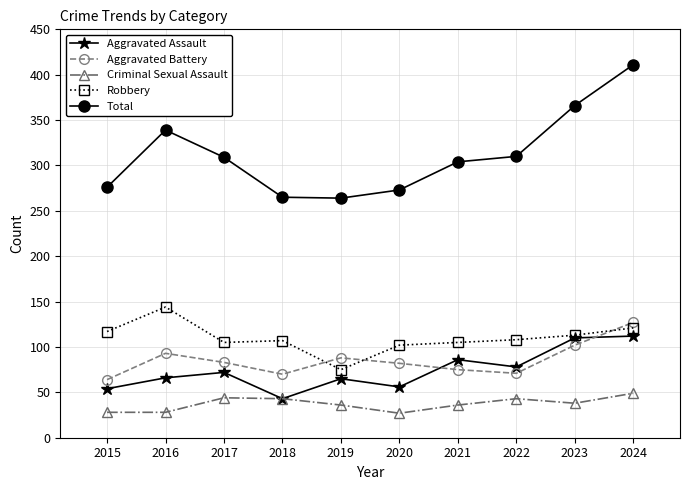

True or false: Robbery and Criminal Sexual Assault cross at least once.

False